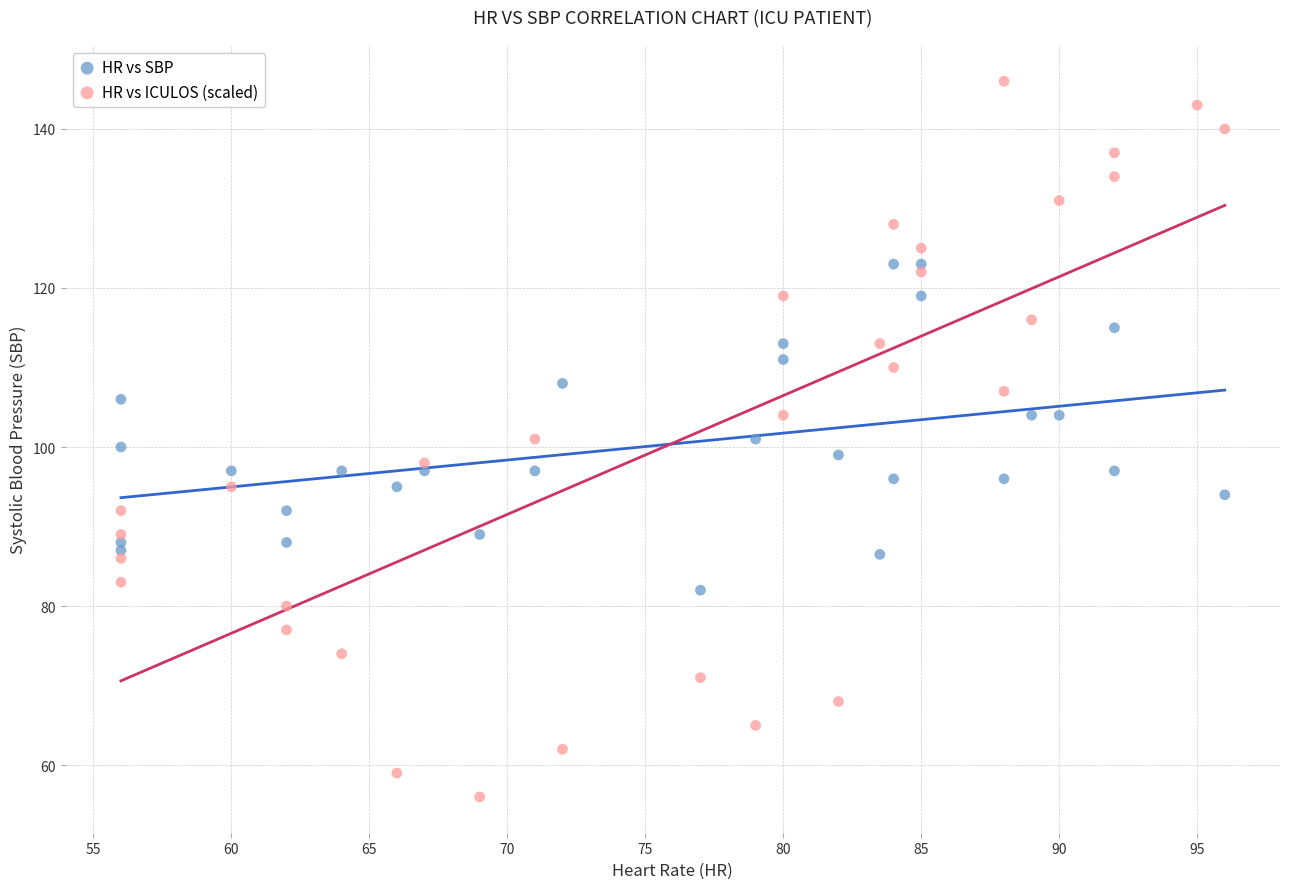

Which series reaches the maximum Y coordinate?

HR vs ICULOS (scaled)